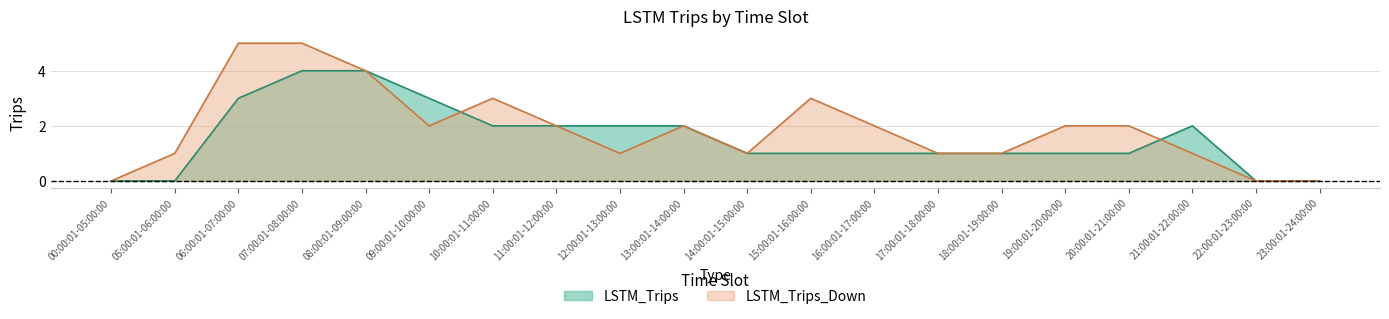

At which category is the sum across all series the highest?

07:00:01-08:00:00